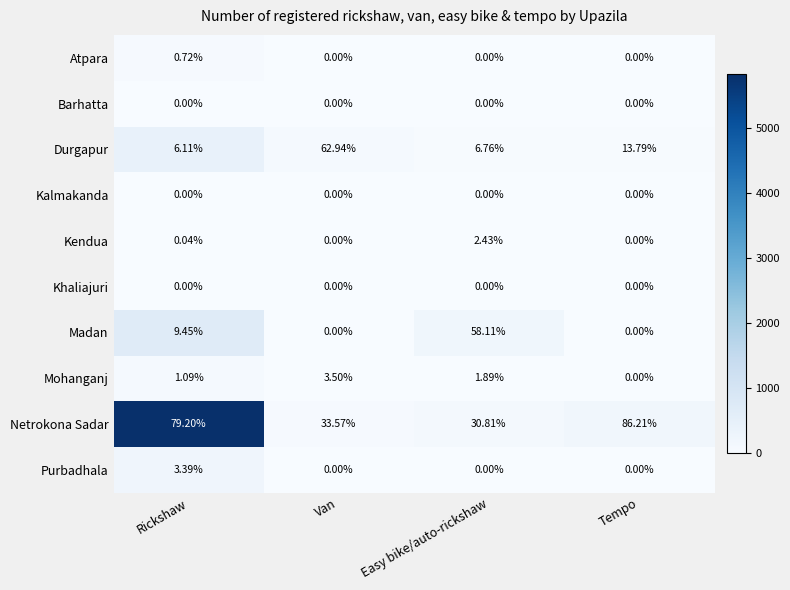

Which series has the largest total across all categories?

Netrokona Sadar